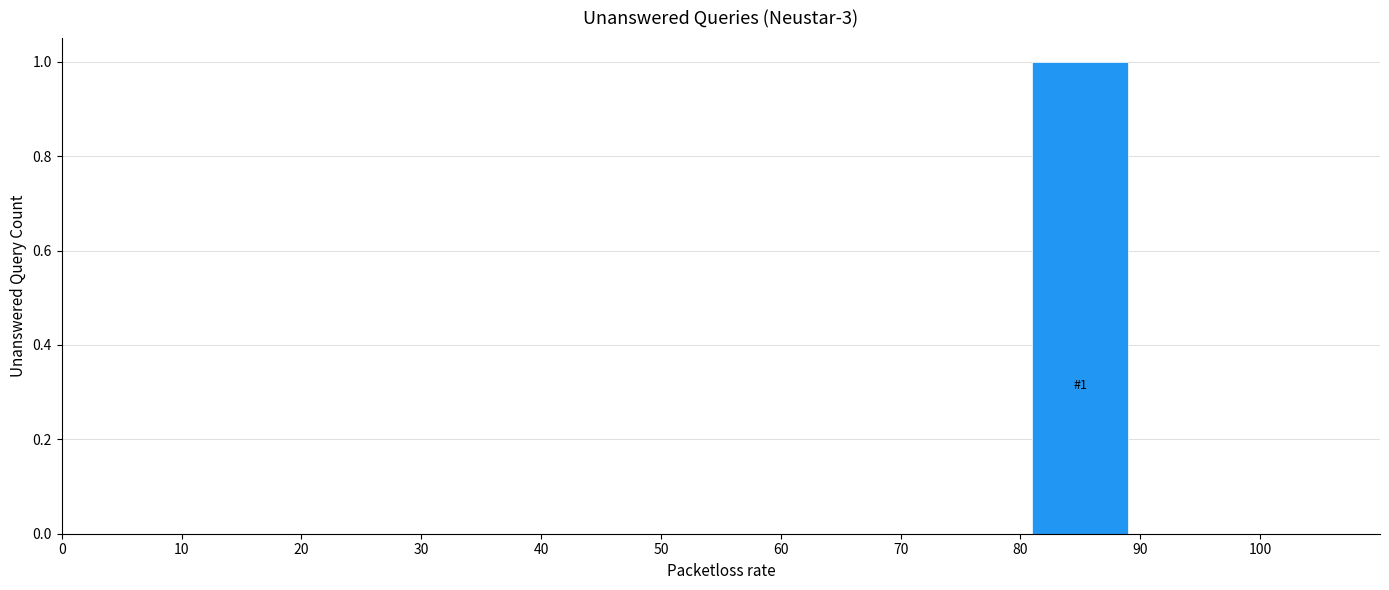

Over which range of the x-axis is the bar tallest?

80 to 90